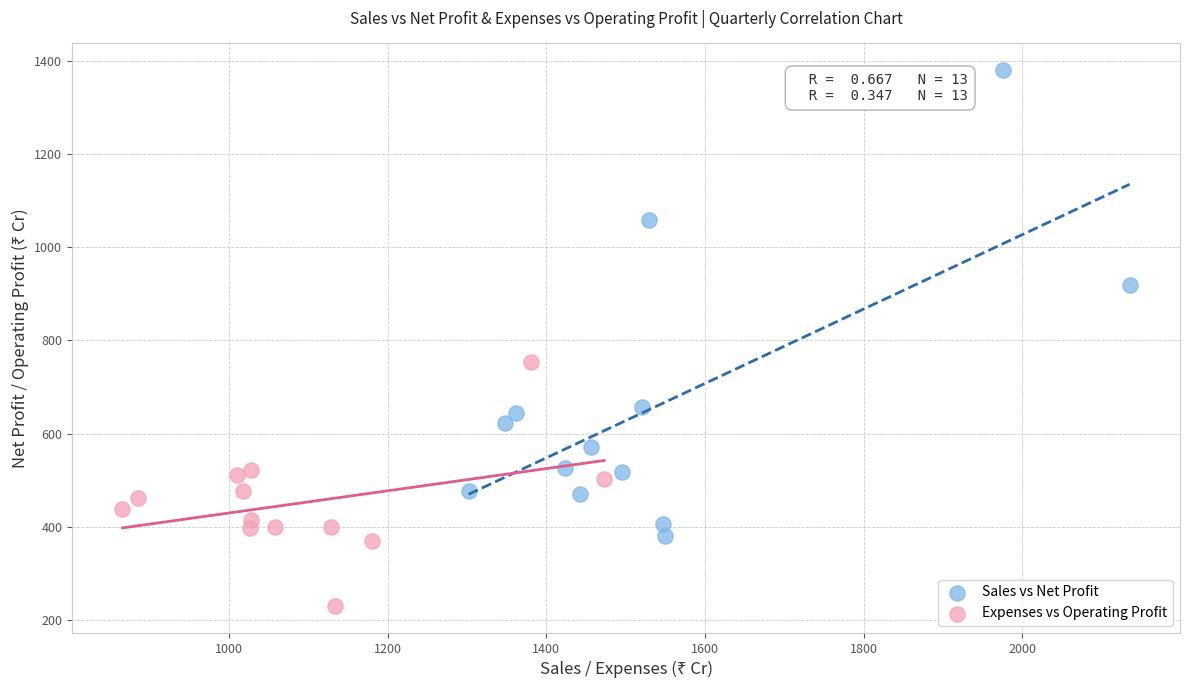

Which series contains the lowest Y value?

Expenses vs Operating Profit